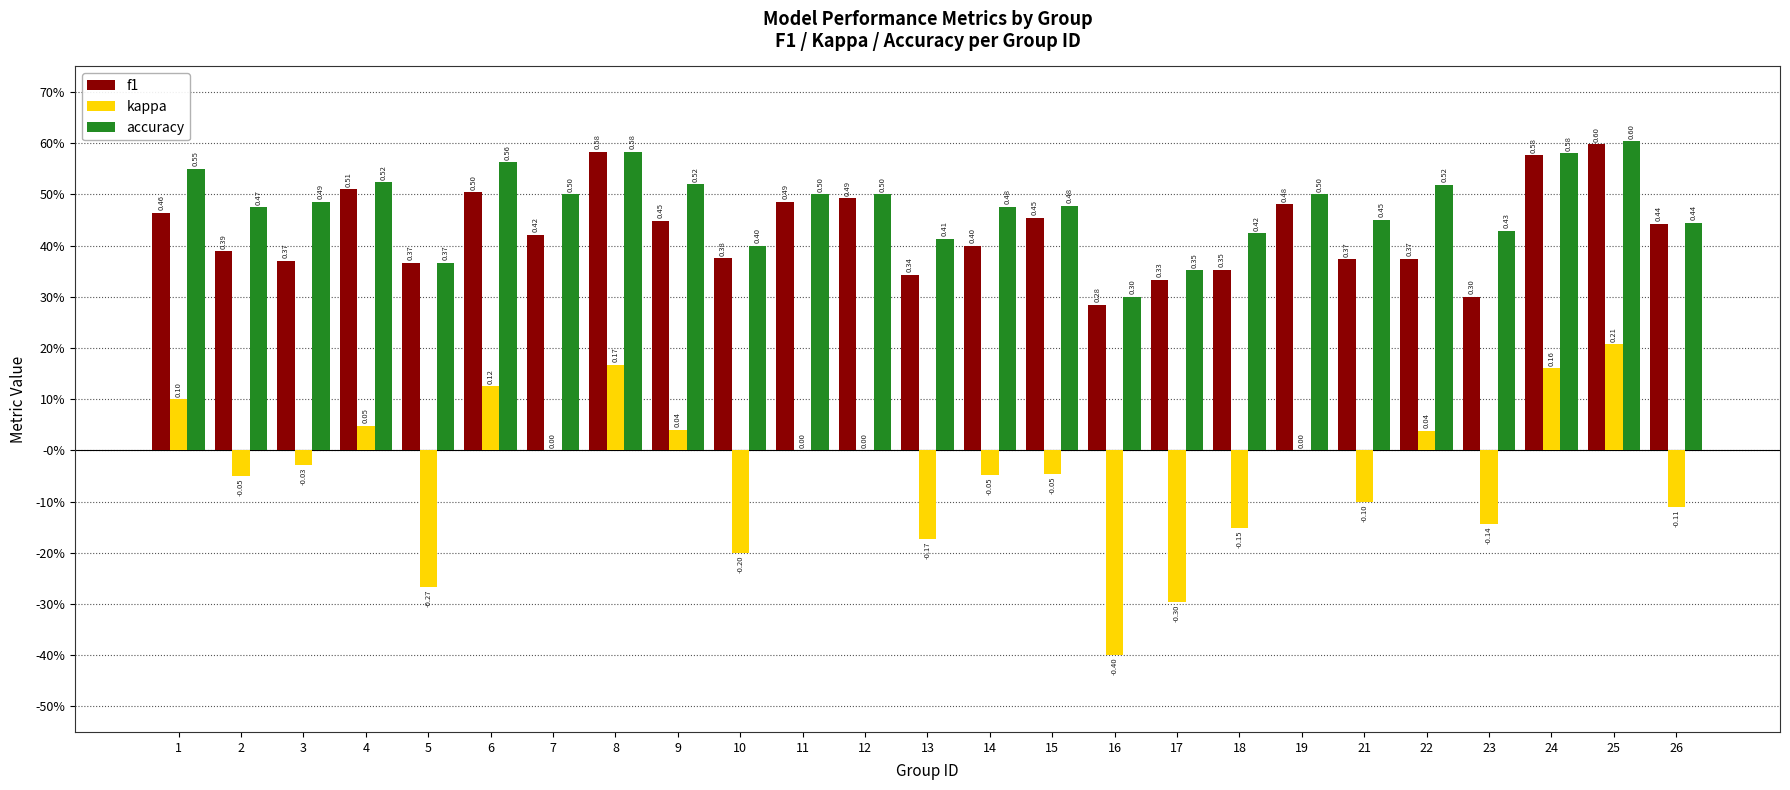

Is it true that accuracy equals 0.4 at 23?

True